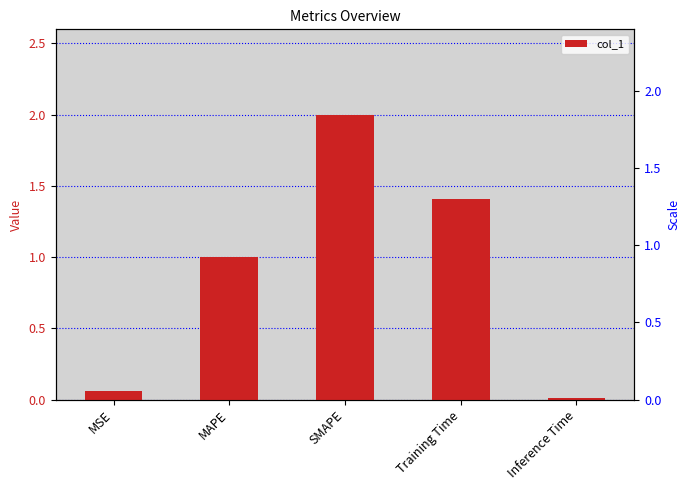

What is the sum of all values?

4.5